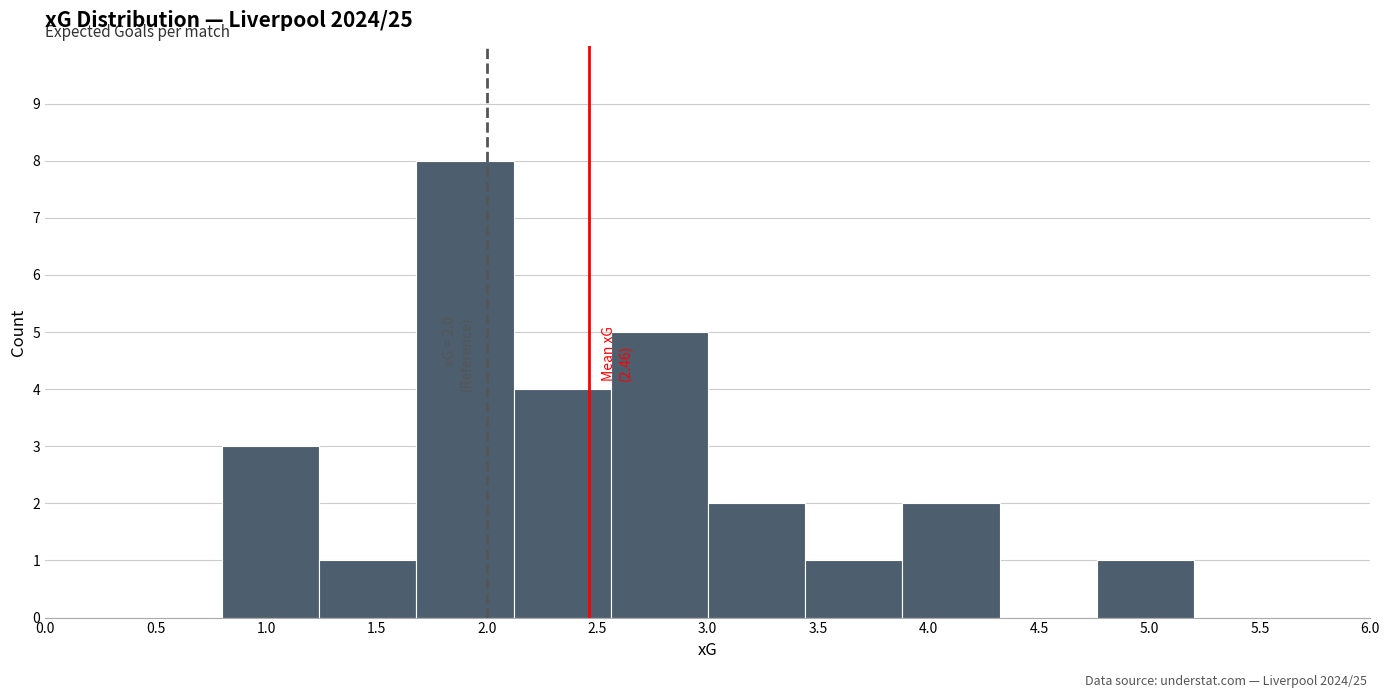

Over which range of the x-axis is the bar tallest?

1.70 to 2.10